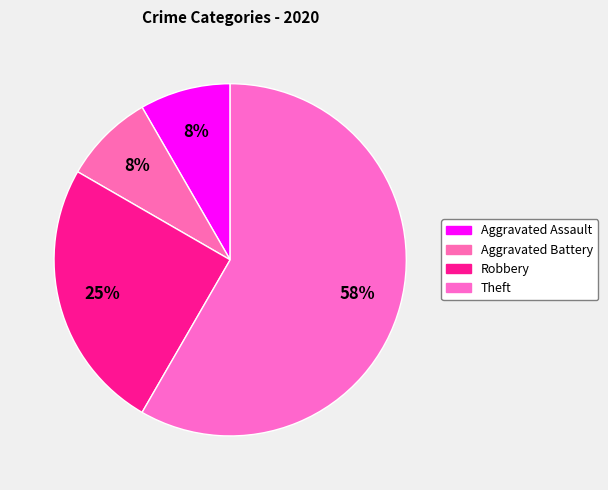

To the nearest percent, what is the combined percentage of Aggravated Assault and Aggravated Battery?

17%